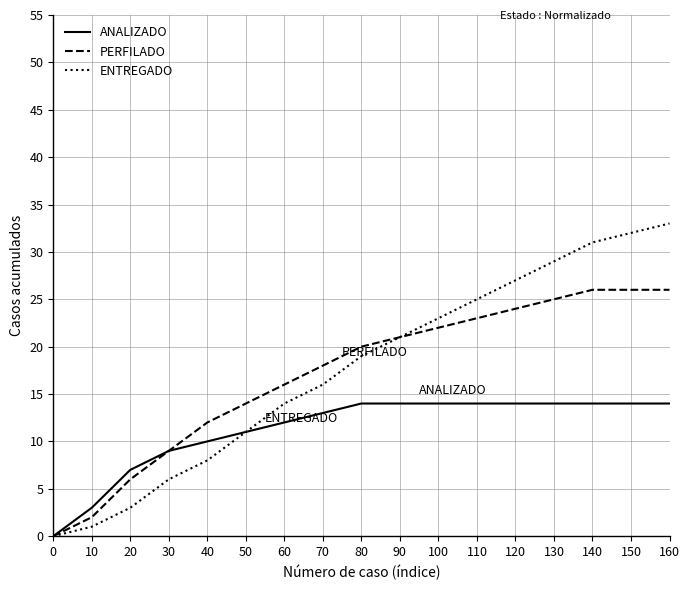

What is the total value across all series at 30?

24